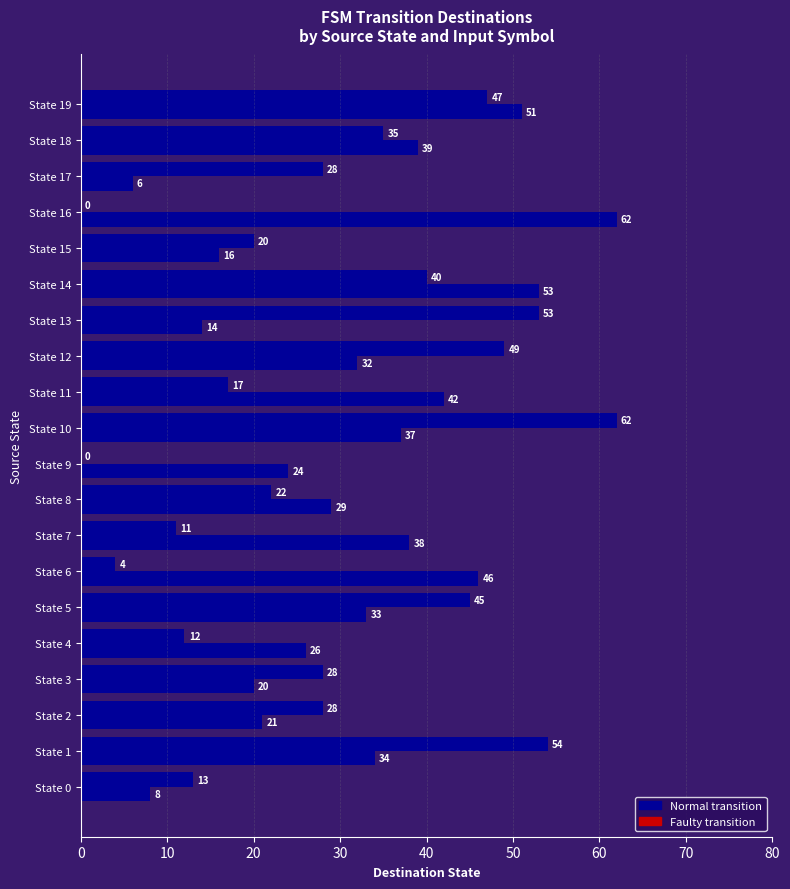

Count the number of categories in the chart.

20